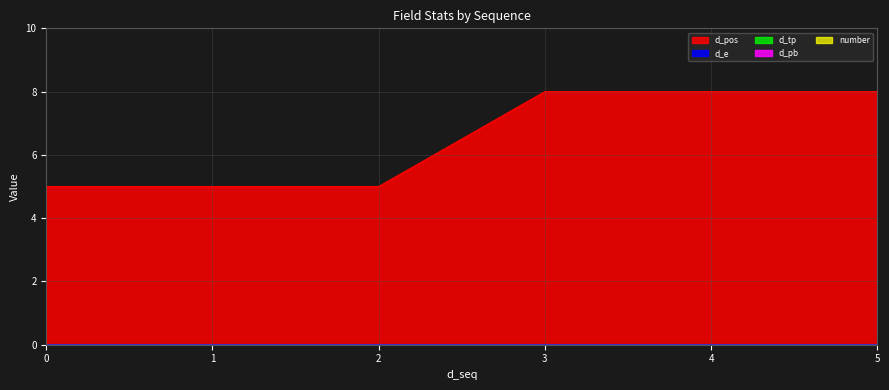

True or false: d_pos and d_pb intersect in this chart.

False